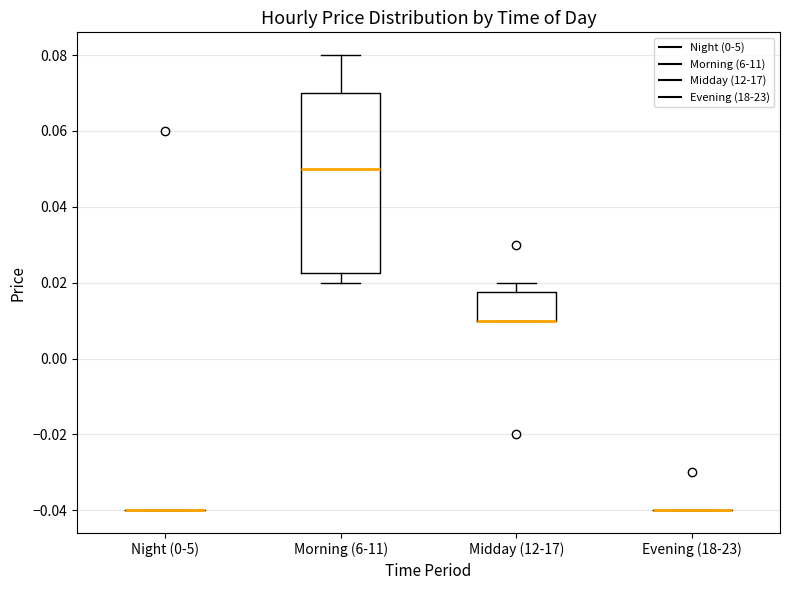

Which box is the tallest, from its lower edge to its upper edge?

Morning (6-11)